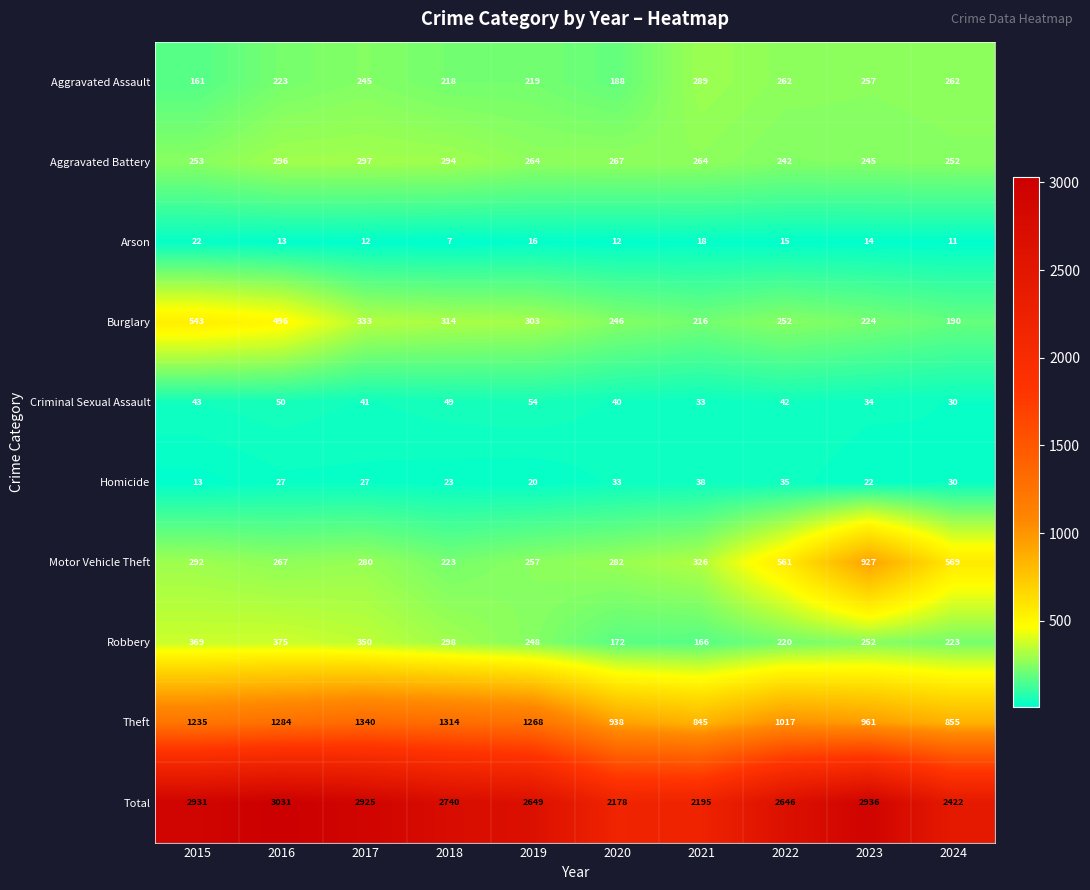

What is the sum of the Theft values at 2022 and 2021?

1862